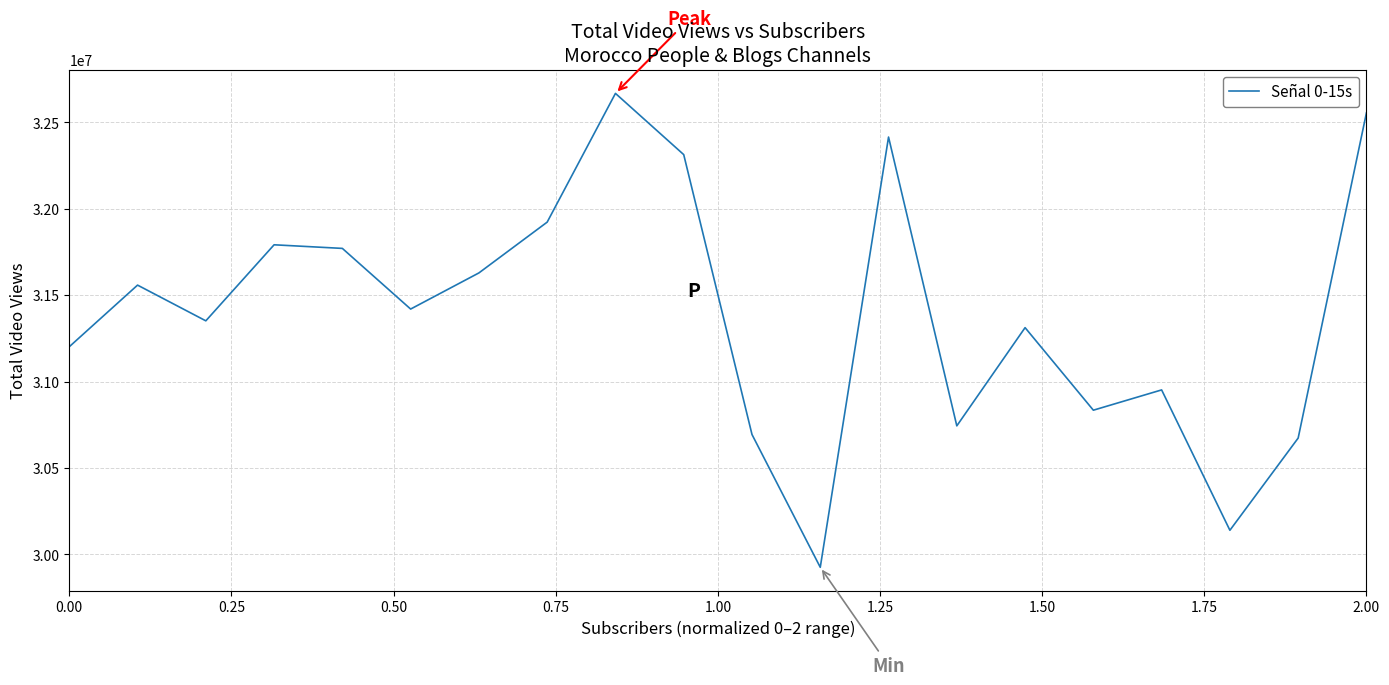

What is the smallest value displayed?

29925766